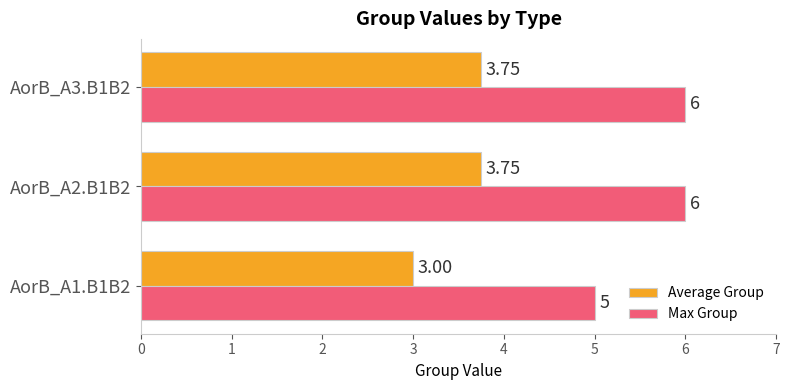

Which series has the largest total across all categories?

Max Group